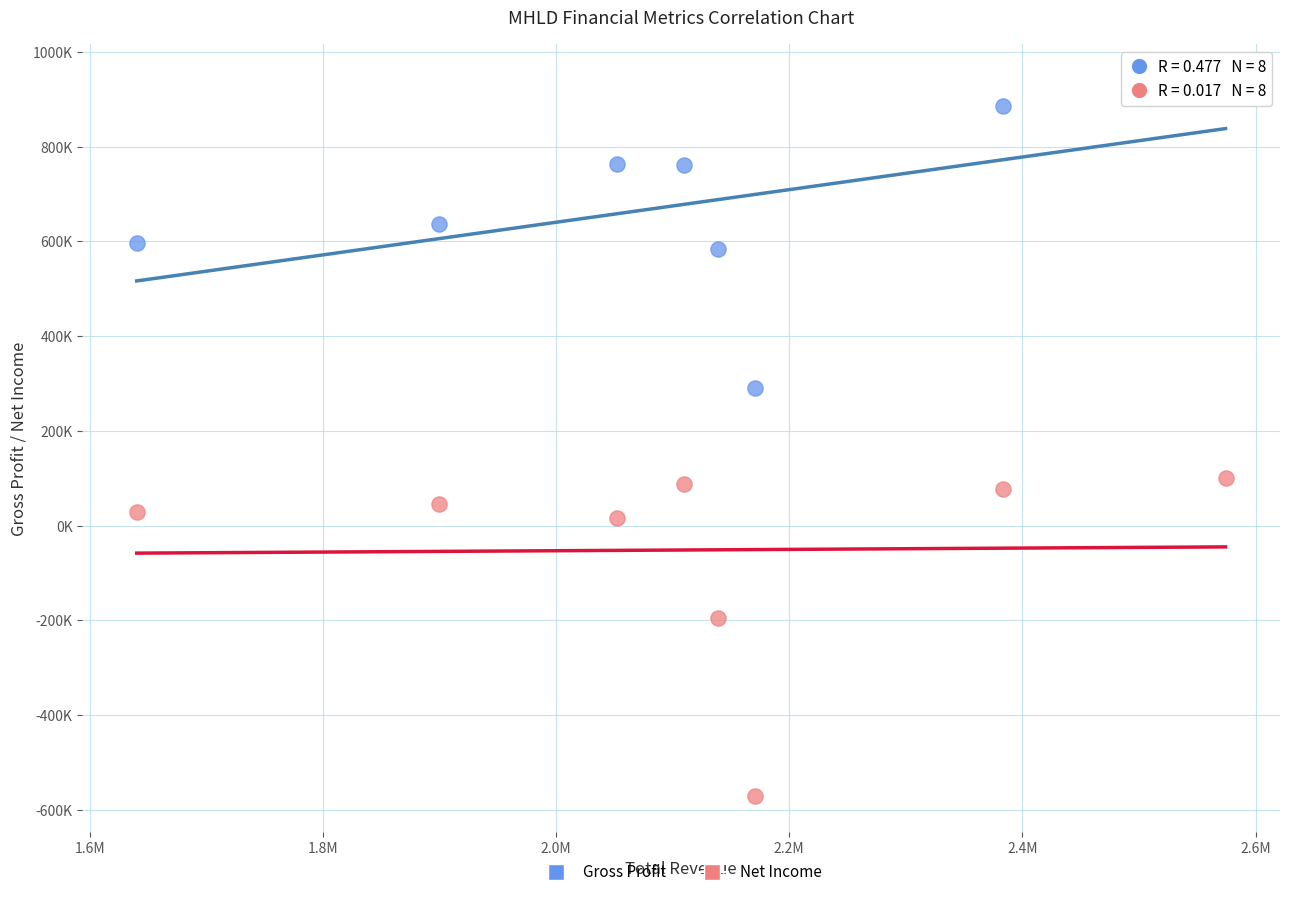

Which series reaches the minimum Y coordinate?

Net Income